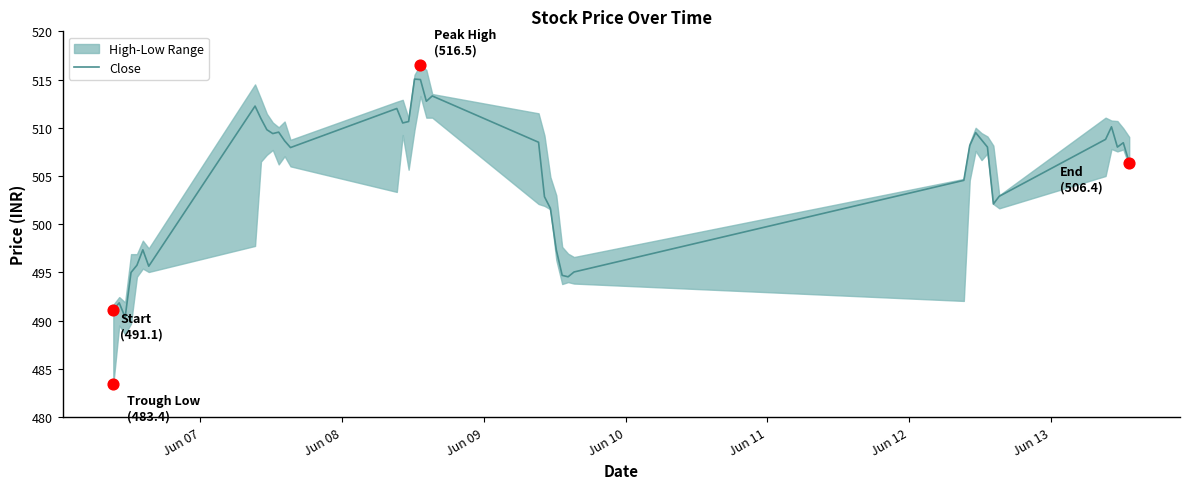

What is the minimum value for Close?

490.4